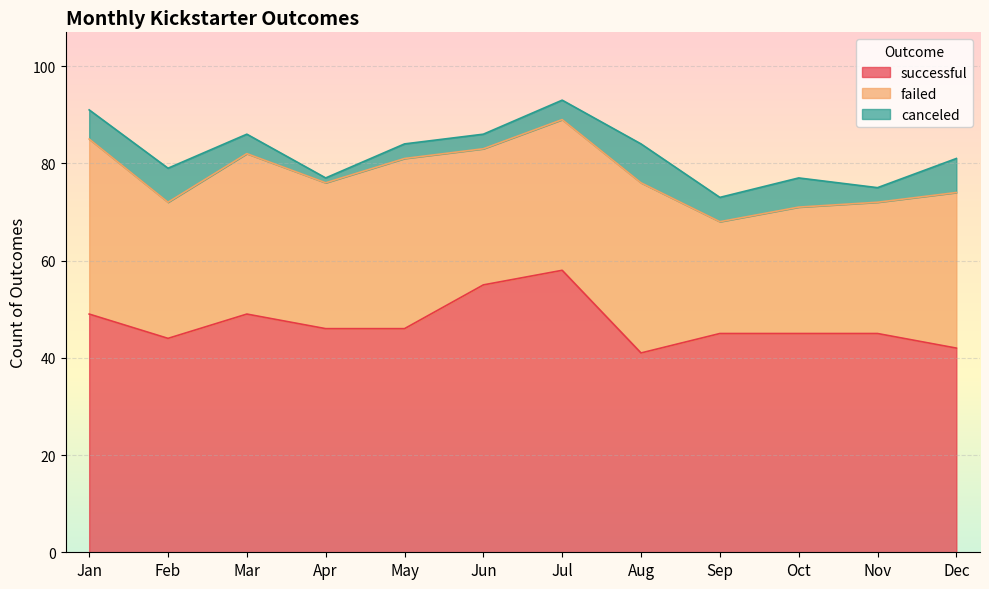

What is the value of the failed point at the 1st from the left?

36